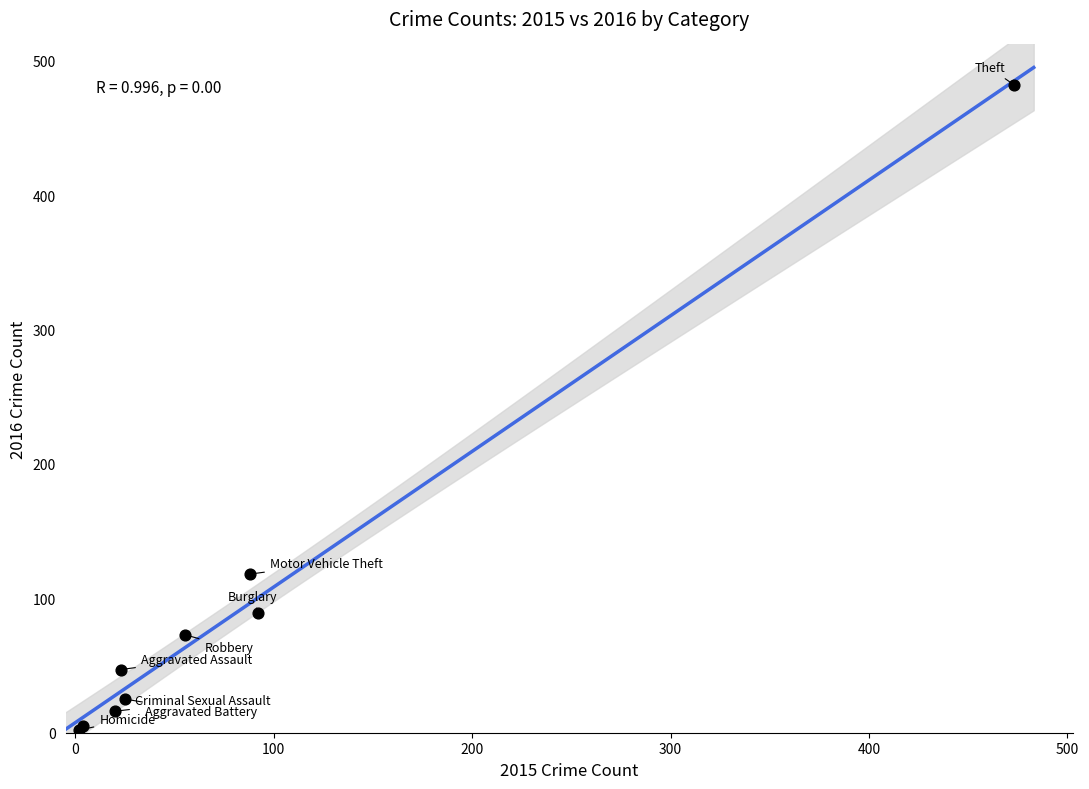

What Y value in the scatter plot is closest to 242?

118